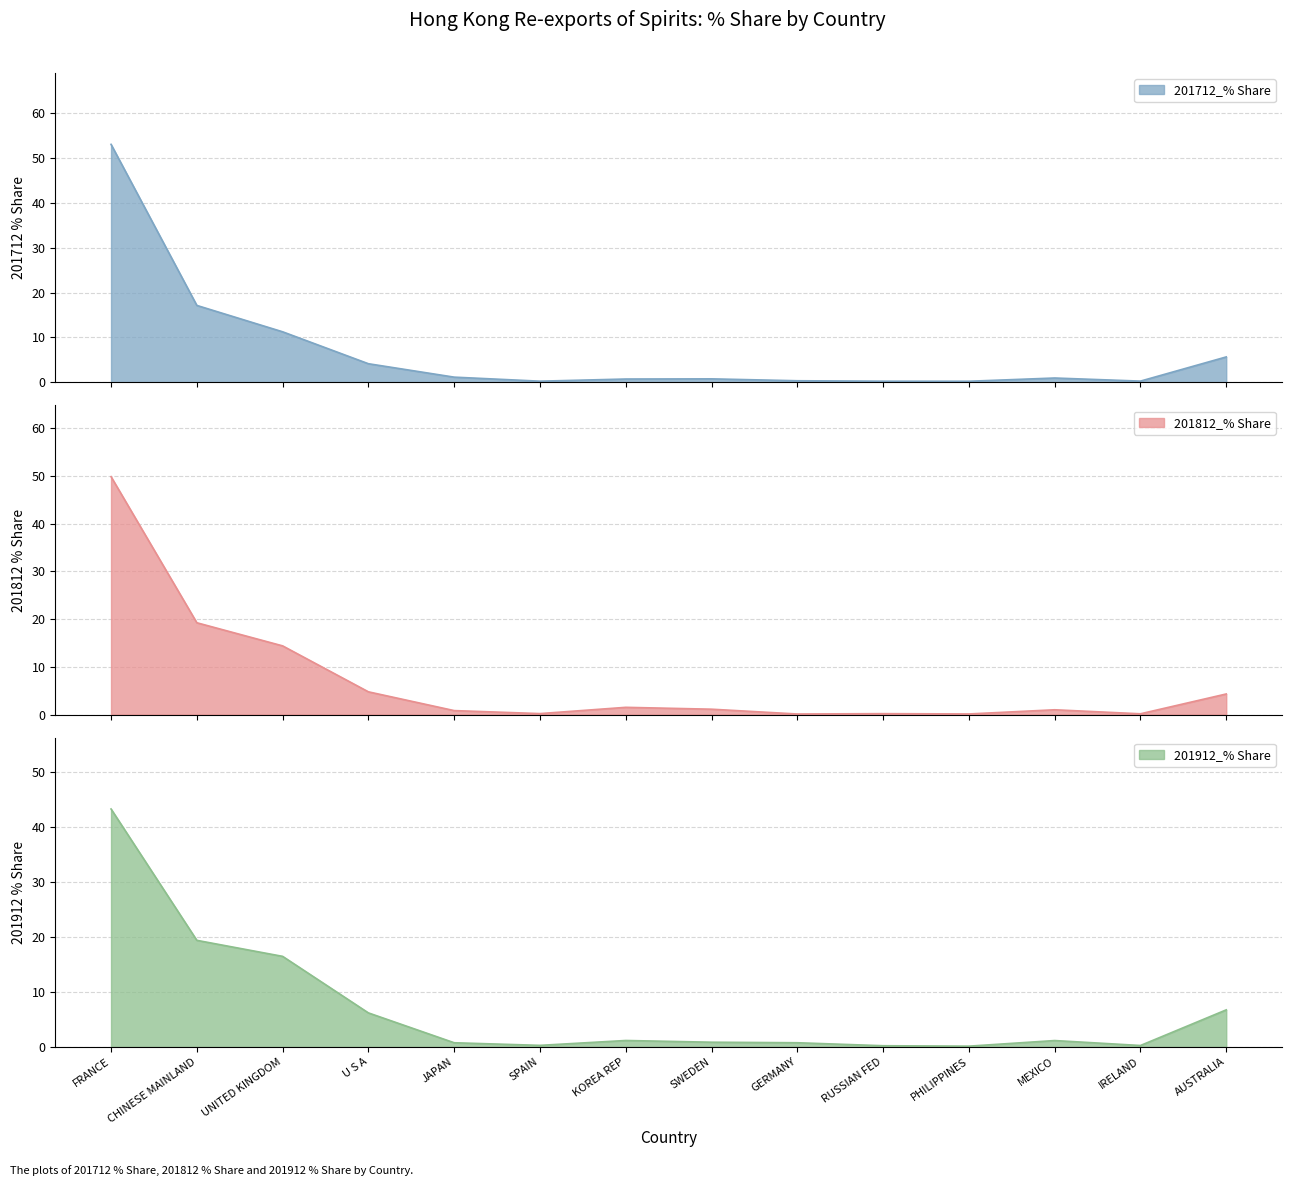

The 201912_% Share series shows 43.3 at FRANCE. True or false?

True